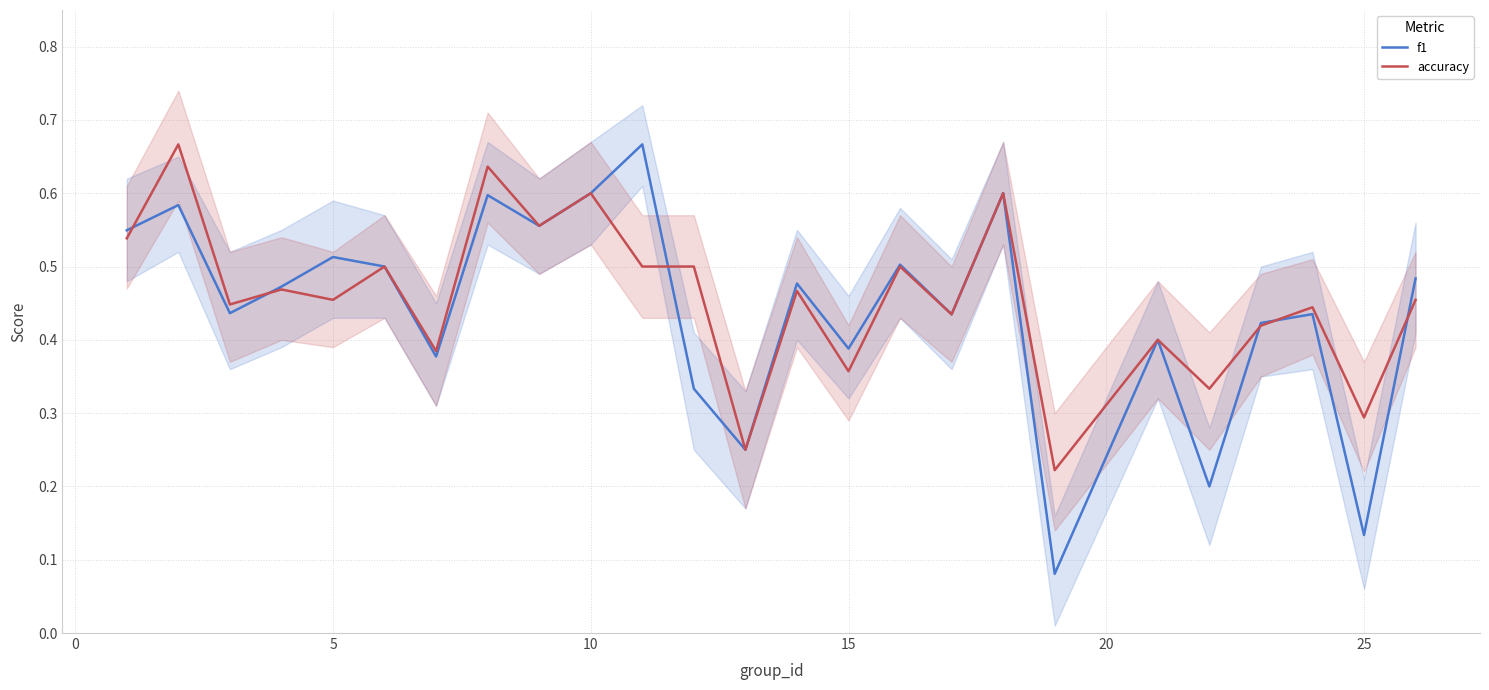

Between 0 and 23, which series saw the biggest shift?

f1